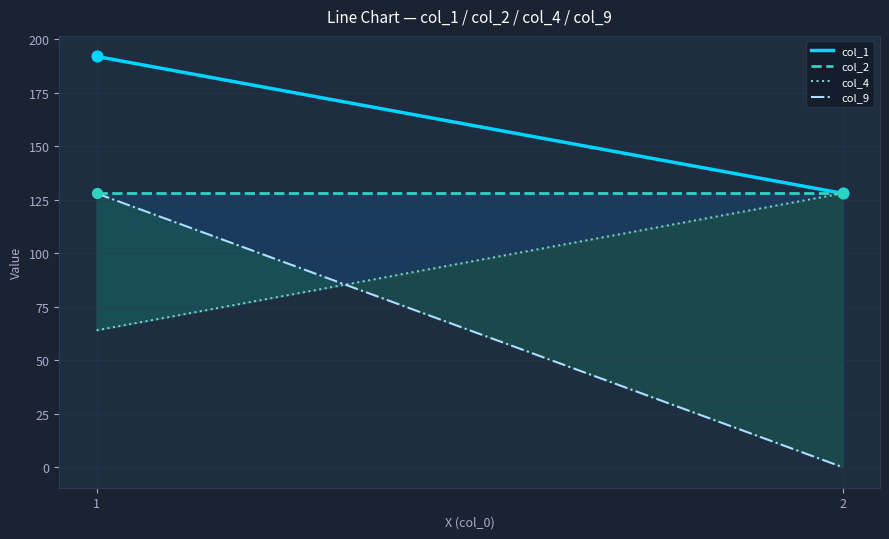

Which series has the largest Y range (max minus min)?

col_9